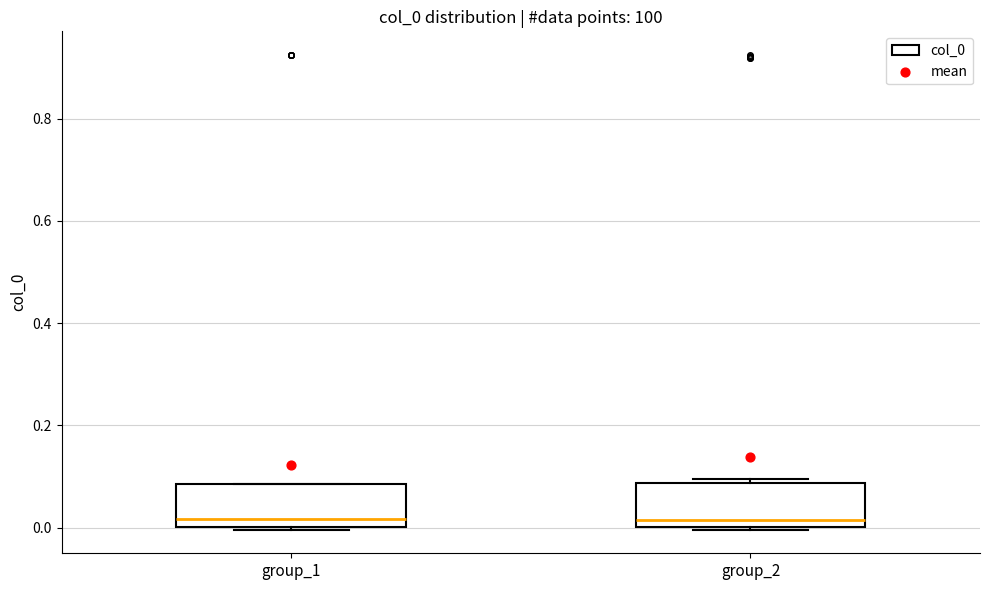

Where is the upper edge of the box for group_2 on the y-axis? The values are not printed on the chart, so give them approximately, as read against the axis.

0.08